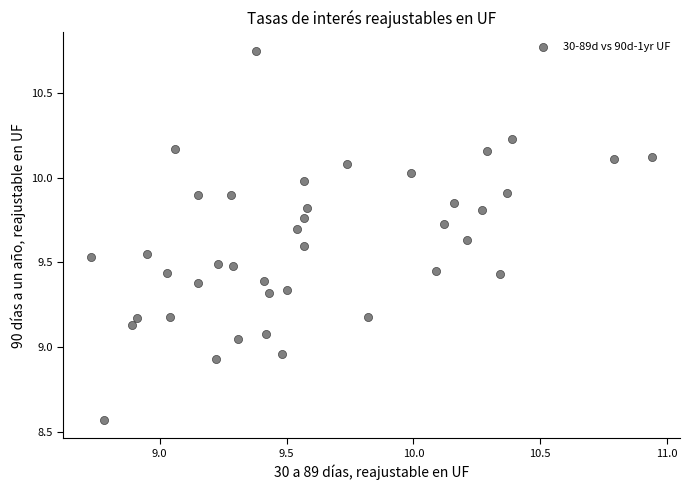

What is the range of Y values (max minus min)?

2.2